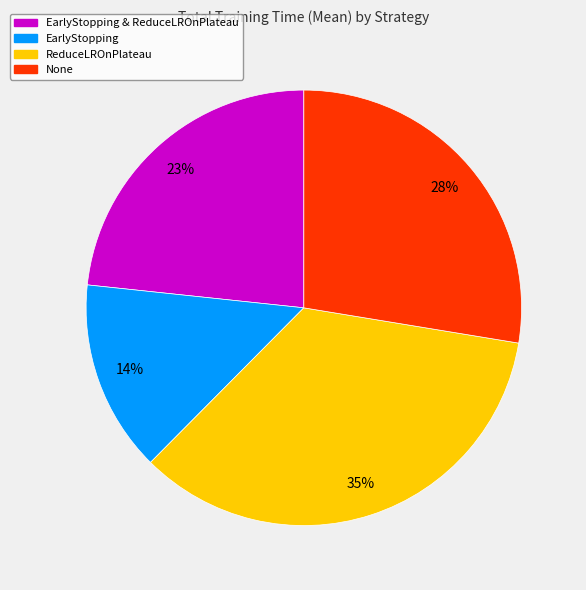

Which category has the biggest portion of the pie?

ReduceLROnPlateau